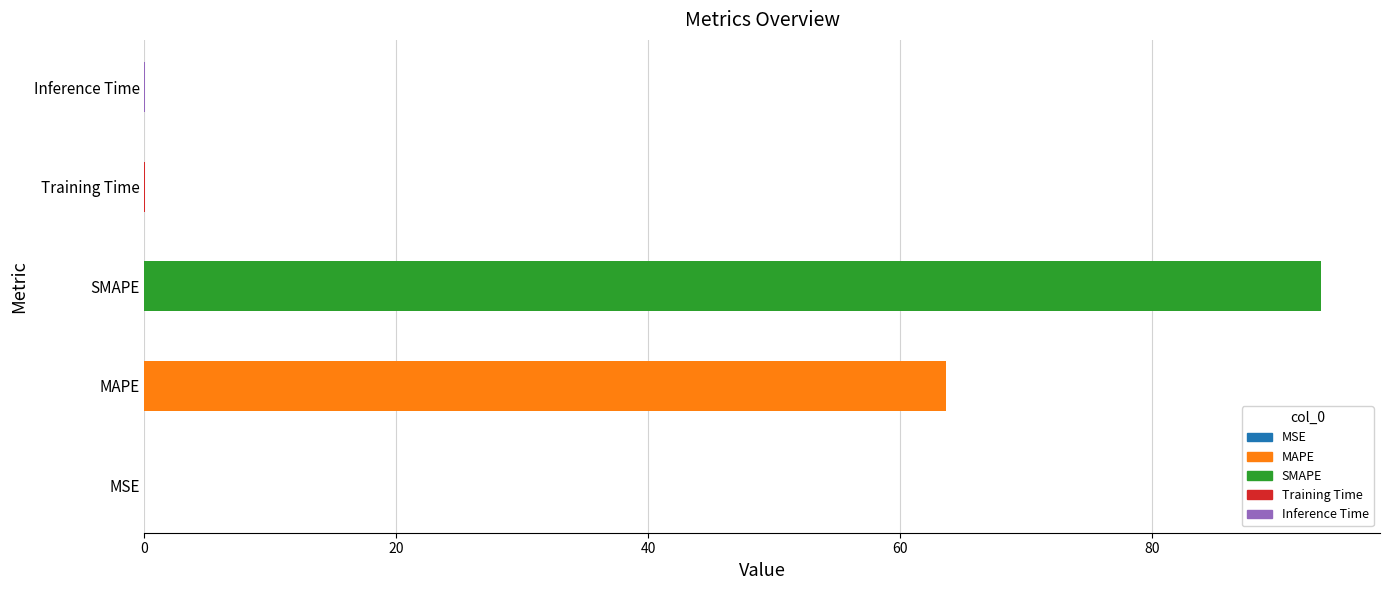

Which has a higher value, Inference Time or MAPE?

MAPE